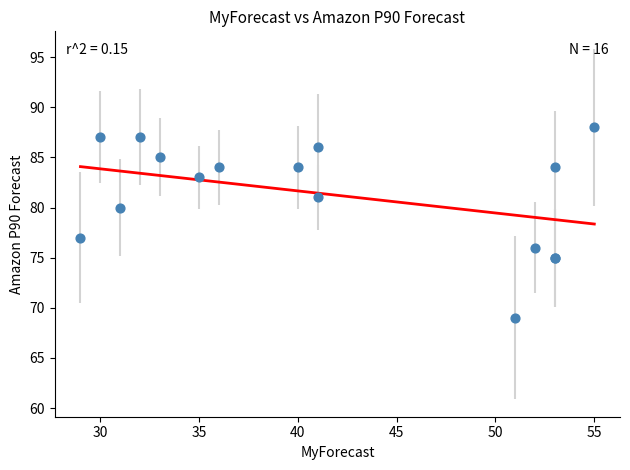

What Y value in the scatter plot is closest to 78?

77